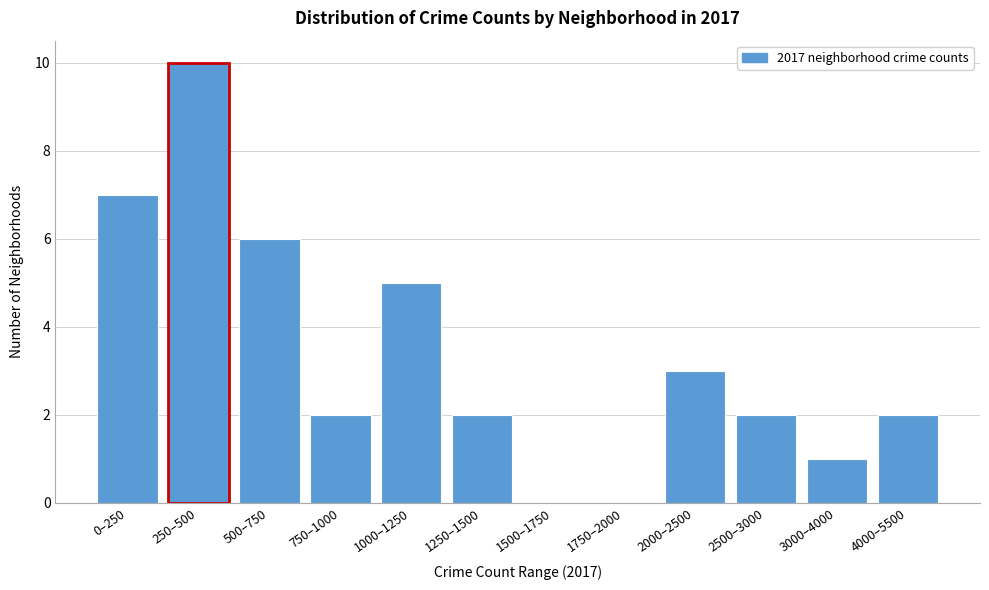

Reading left to right, what are all the values shown in this chart?

0–250=7	250–500=10	500–750=6	750–1000=2	1000–1250=5	1250–1500=2	1500–1750=0	1750–2000=0	2000–2500=3	2500–3000=2	3000–4000=1	4000–5500=2